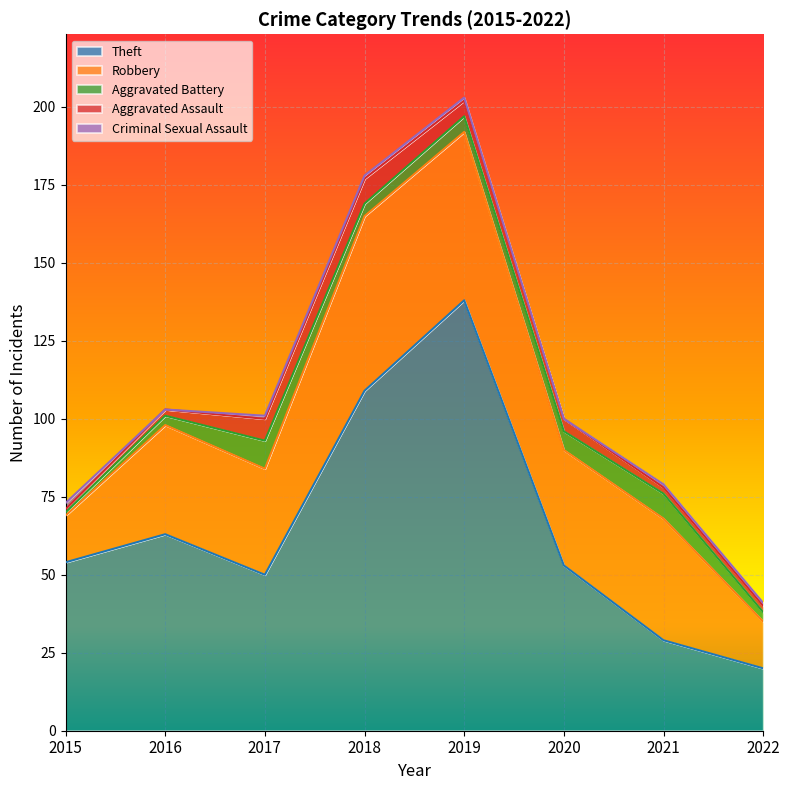

Read the Criminal Sexual Assault value at 2022.

1